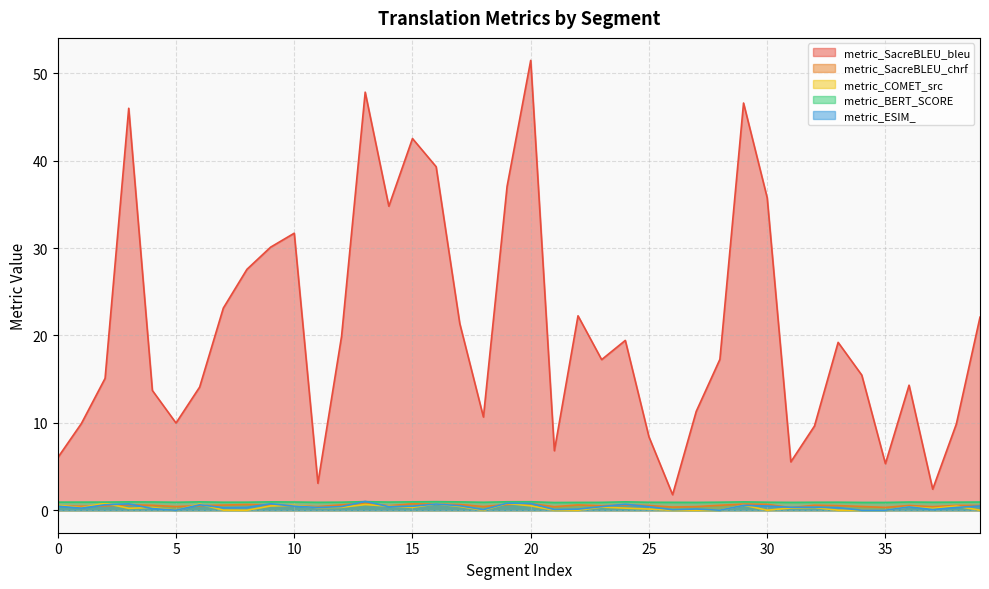

Does the chart display data point markers on the line(s)?

No